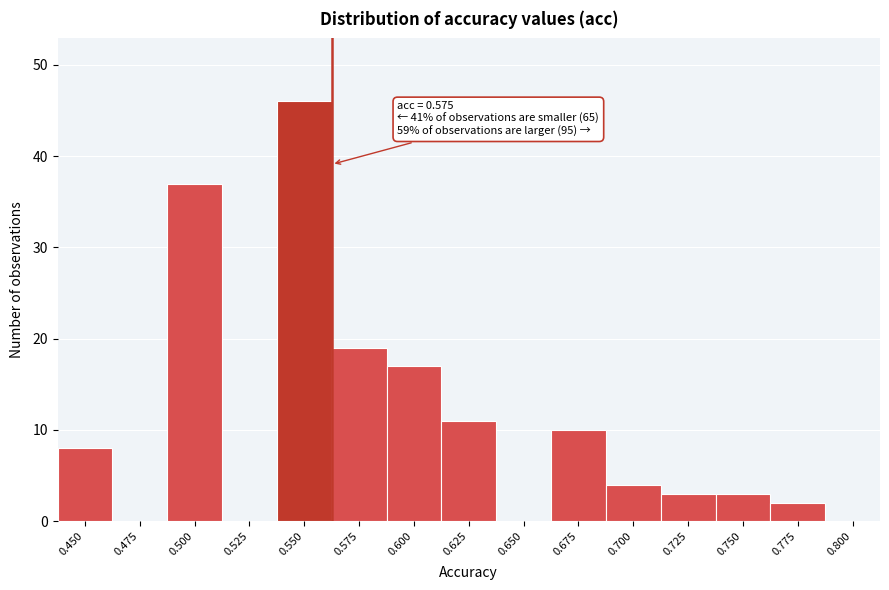

Reading left to right, what are all the values shown in this chart?

0.450=8	0.475=0	0.500=37	0.525=0	0.550=46	0.575=19	0.600=17	0.625=11	0.650=0	0.675=10	0.700=4	0.725=3	0.750=3	0.775=2	0.800=0